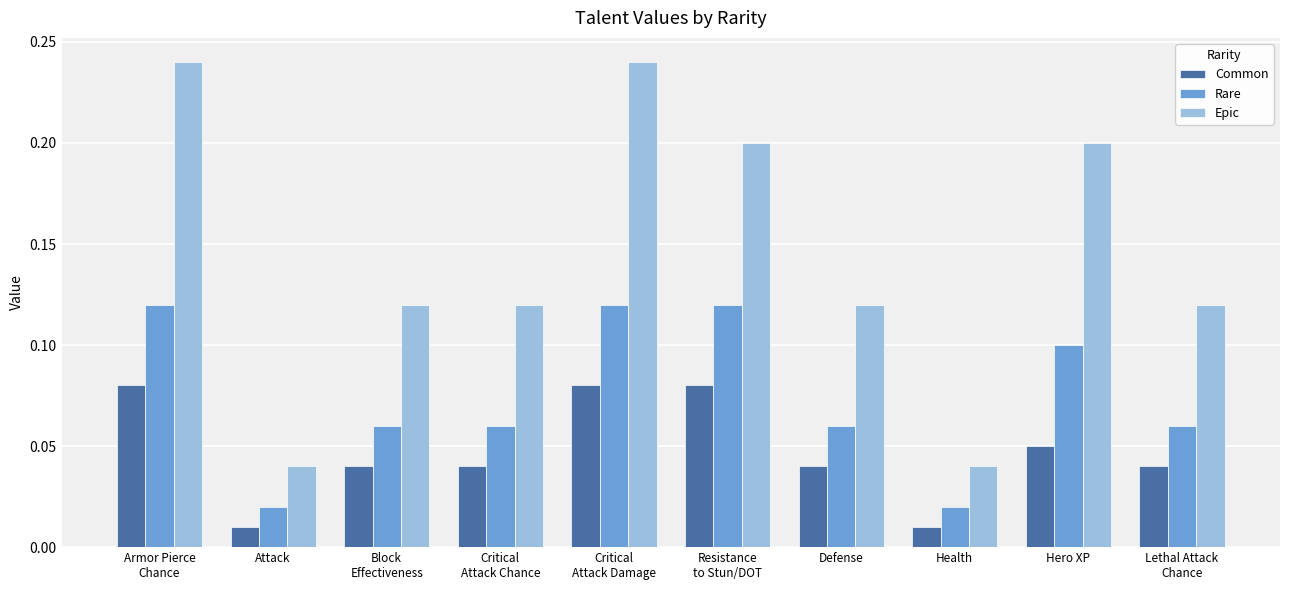

Which series has the largest range (max minus min)?

Epic